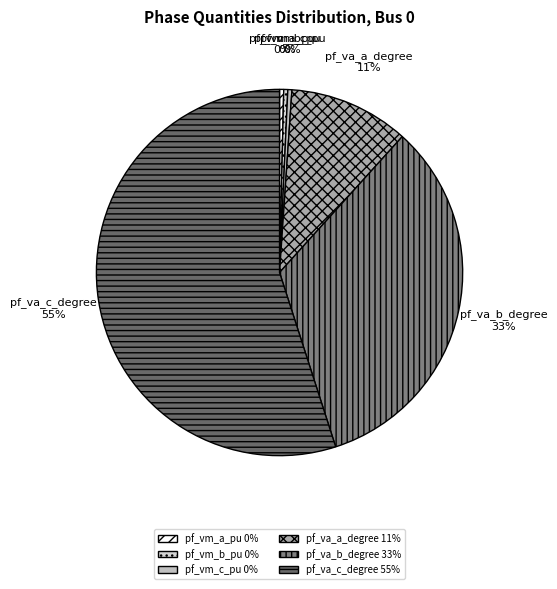

Is the sum of pf_va_a_degree and pf_va_c_degree greater than half?

Yes